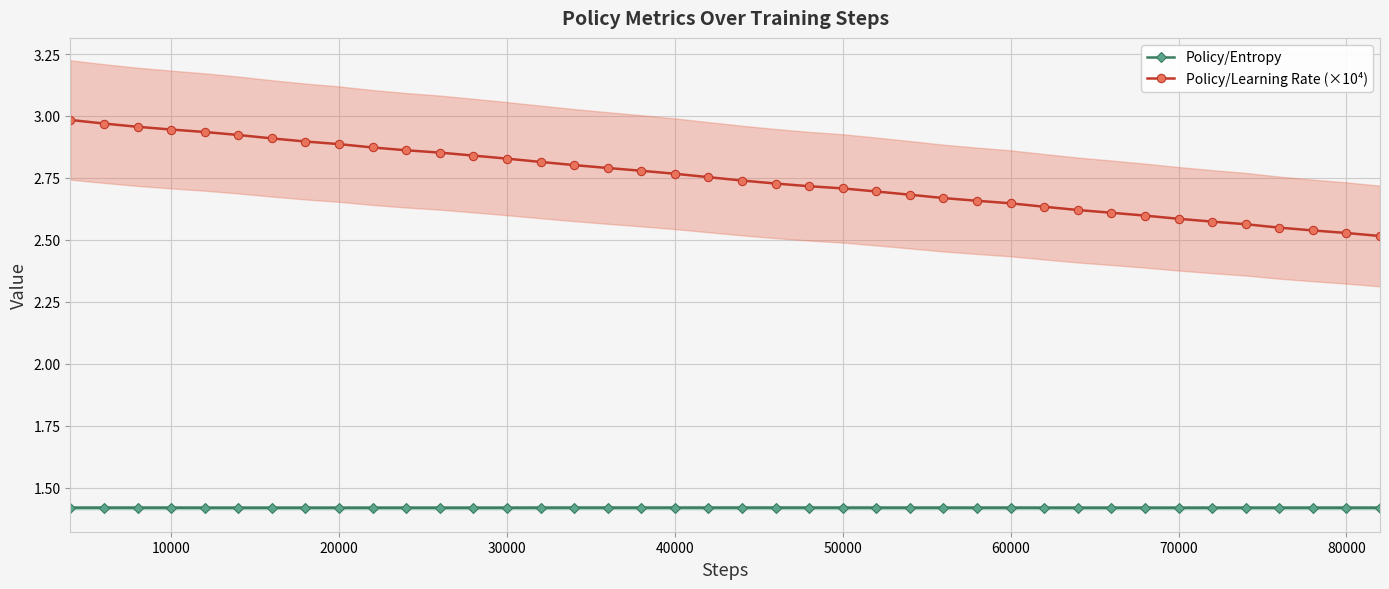

Does the chart display data point markers on the line(s)?

Yes